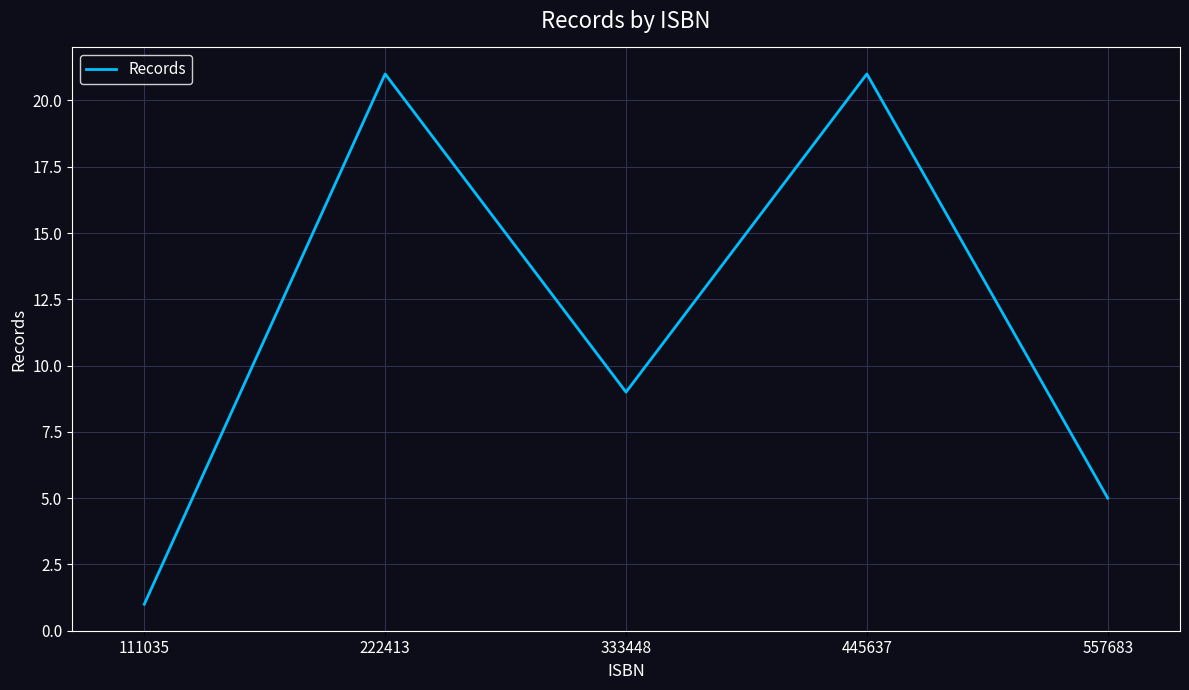

Where is the first local maximum?

222413